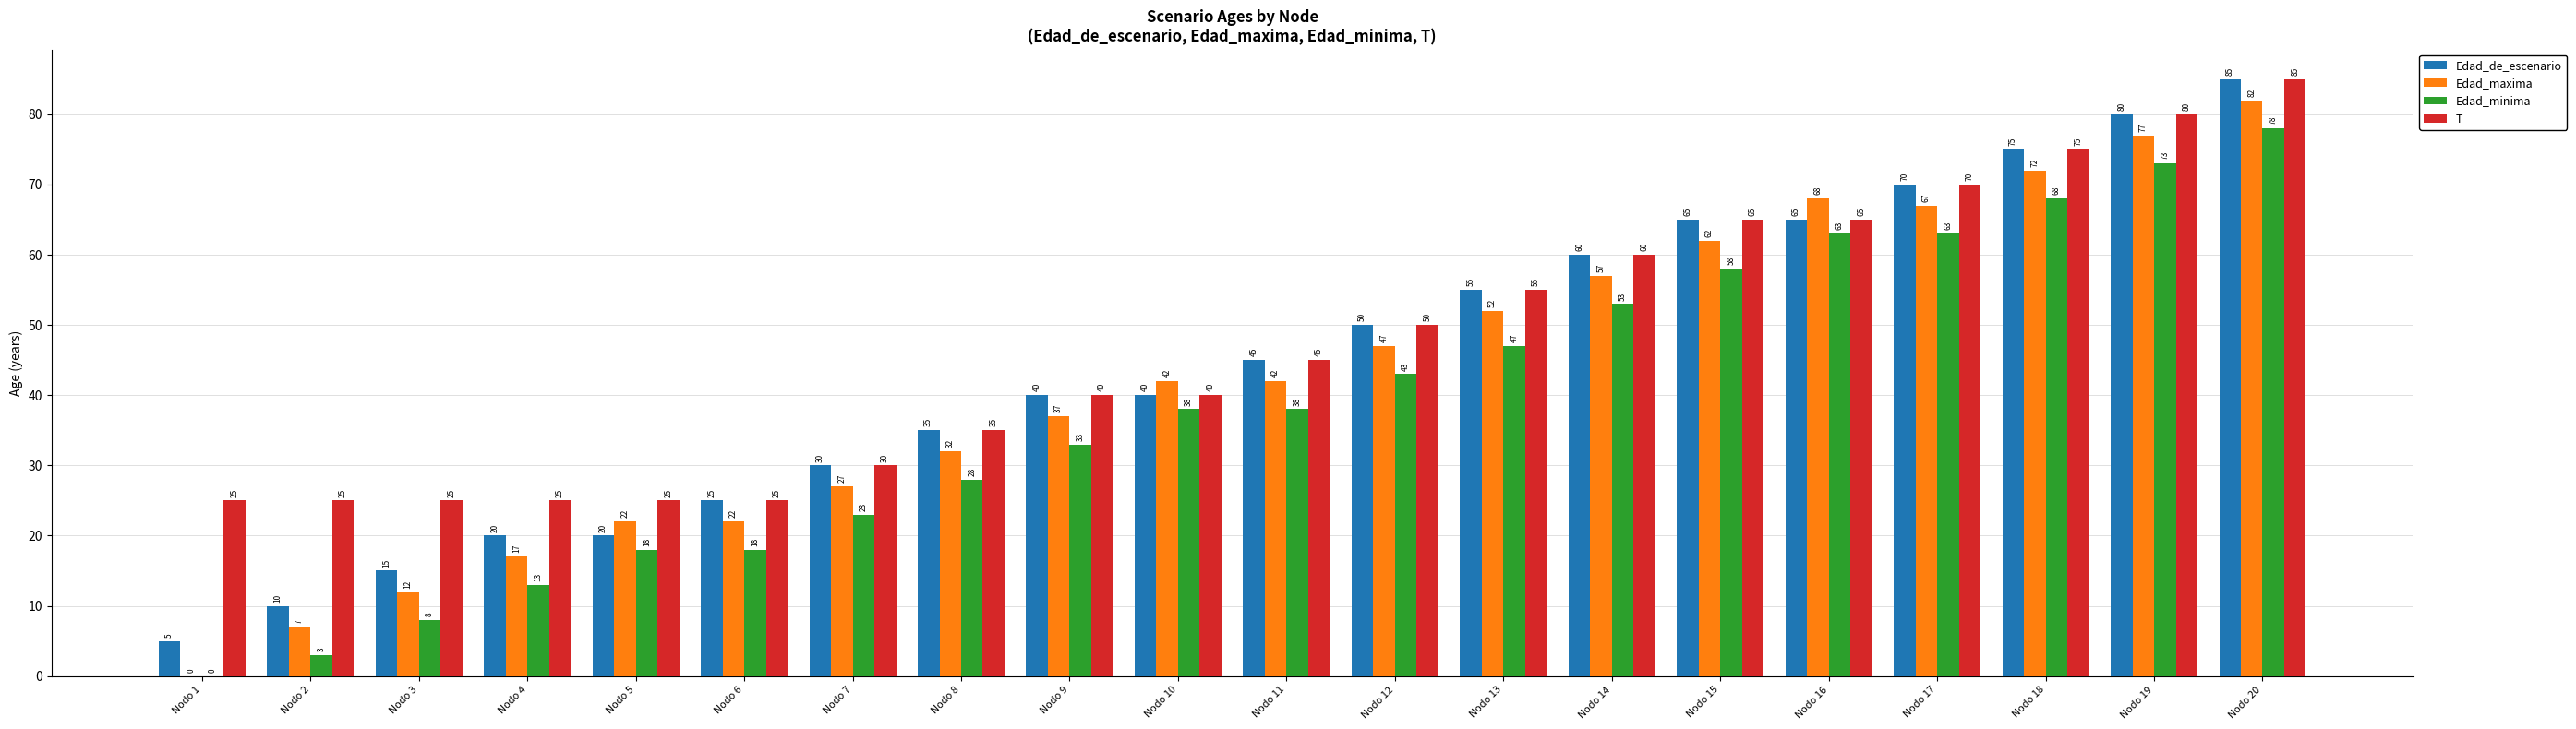

What is the highest value of the T series?

85